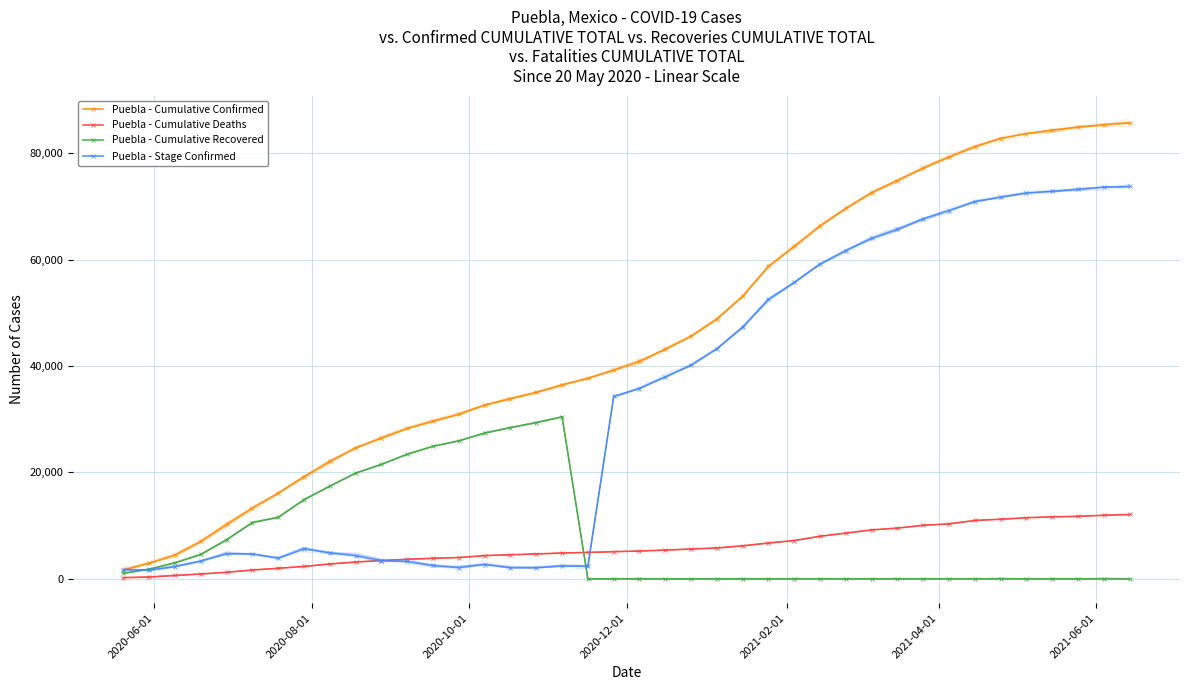

Which series has the largest total across all categories?

Puebla - Cumulative Confirmed